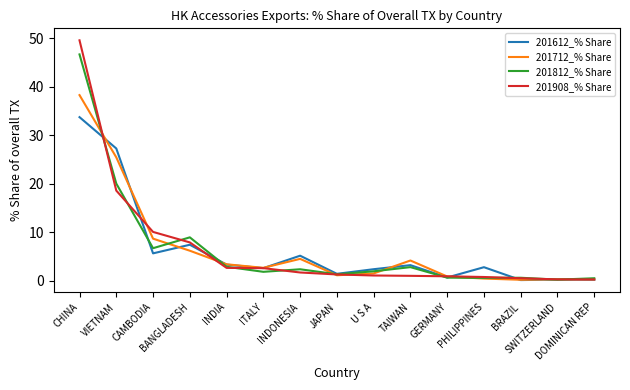

True or false: 201612_% Share has a value of 0.2 at DOMINICAN REP.

True